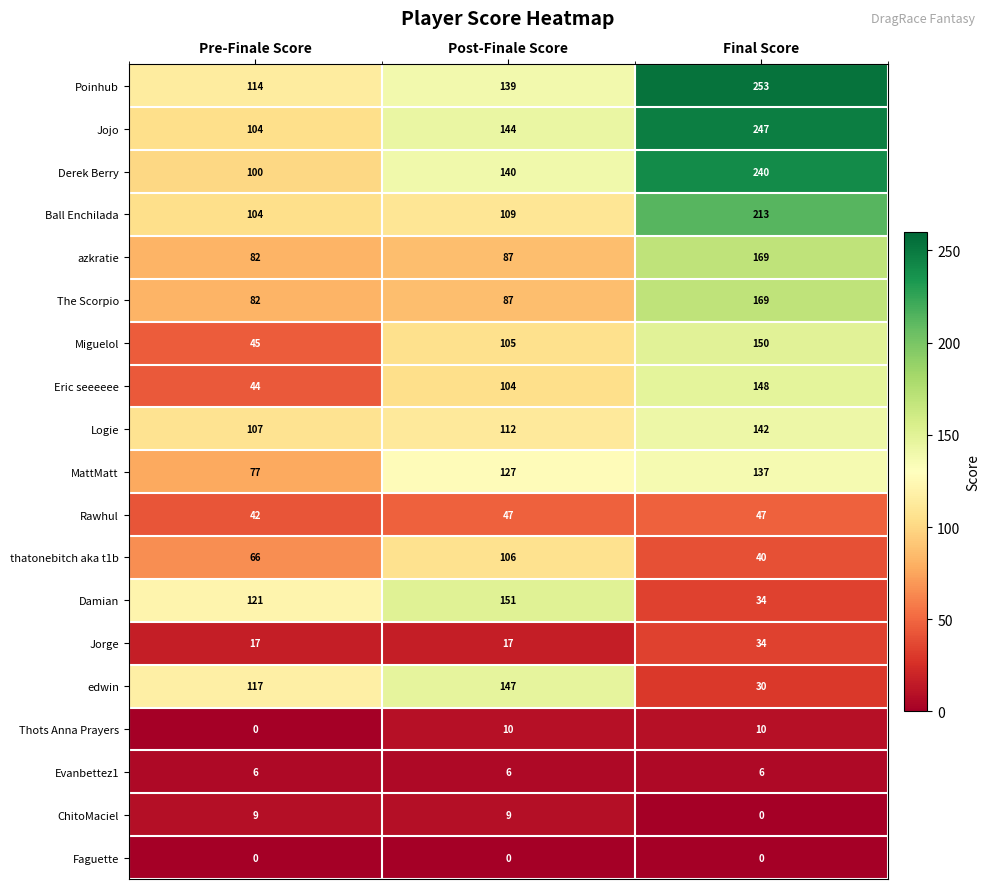

What is the difference between the thatonebitch aka t1b values at Final Score and Post-Finale Score?

66